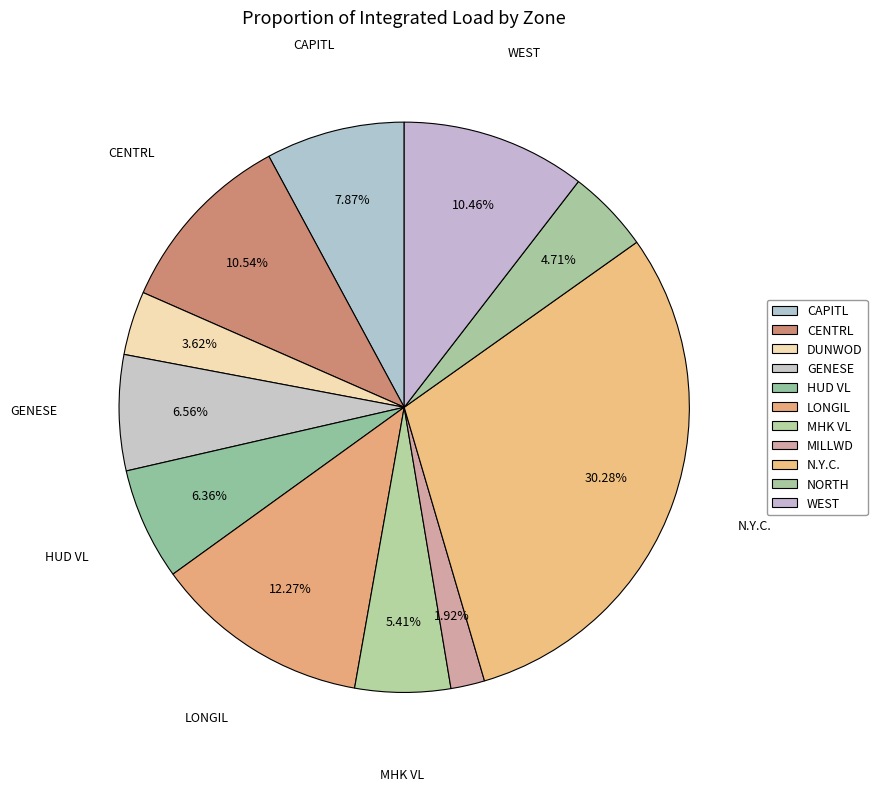

Does CENTRL represent more than half of the total?

No